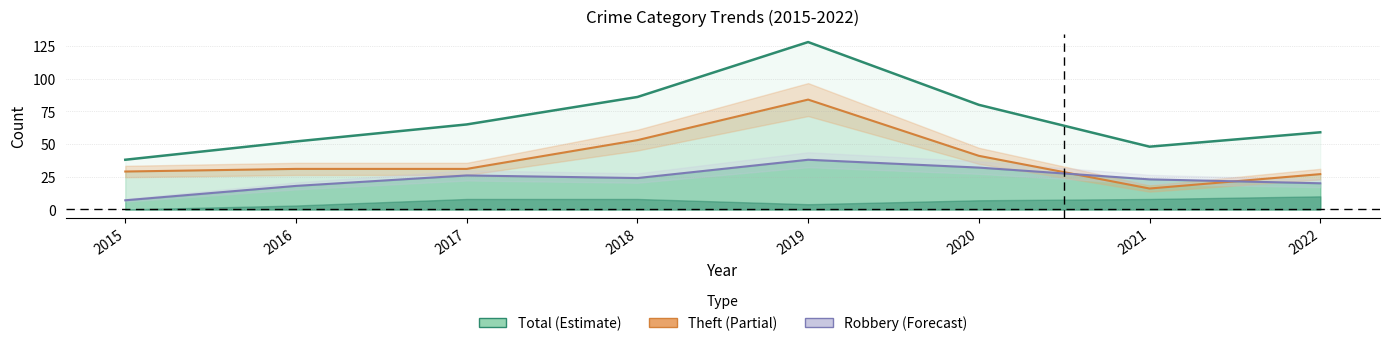

What is the value of the Theft point at the 7th from the left?

16